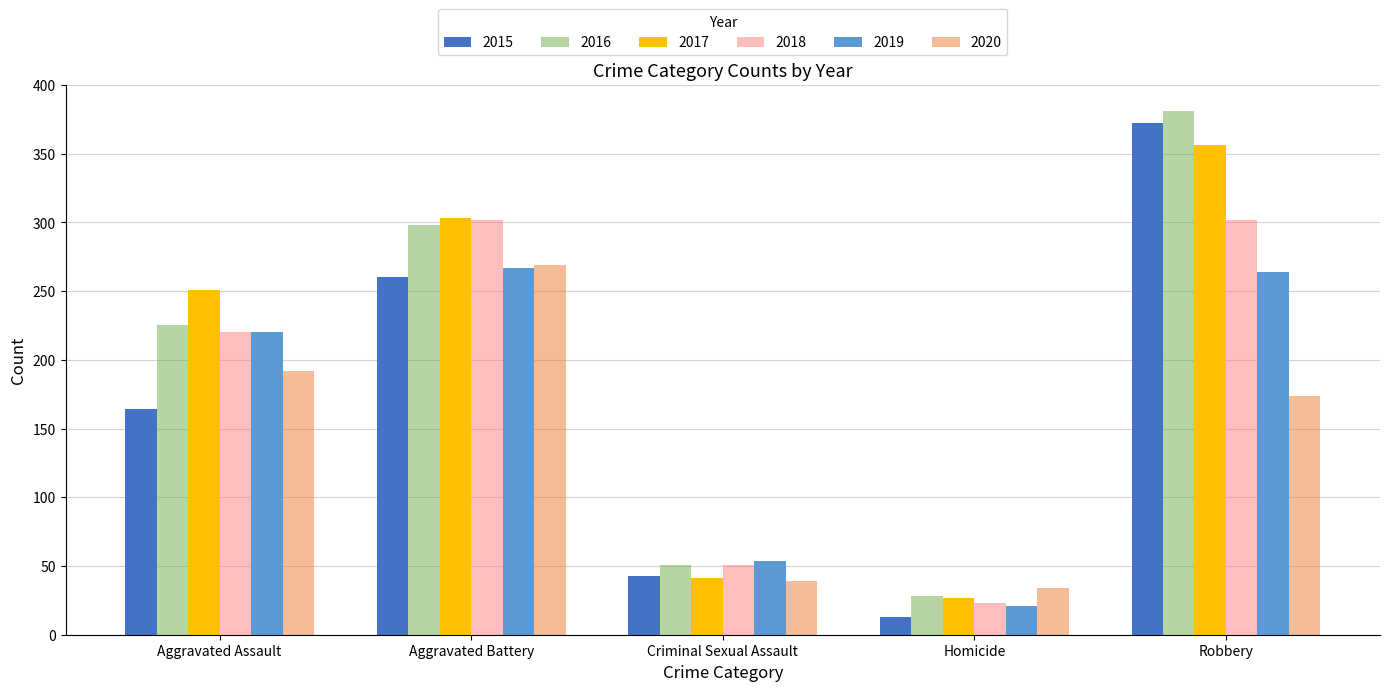

The 2016 series shows 10 at Homicide. True or false?

False